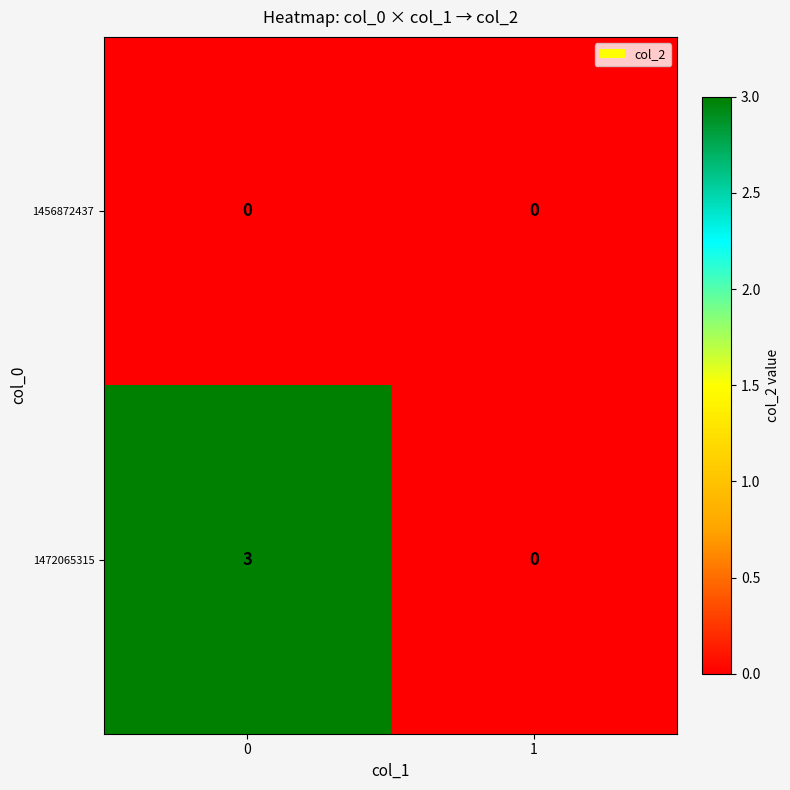

Reading left to right, extract all data points from this chart.

1456872437: 0	0
1472065315: 3	0